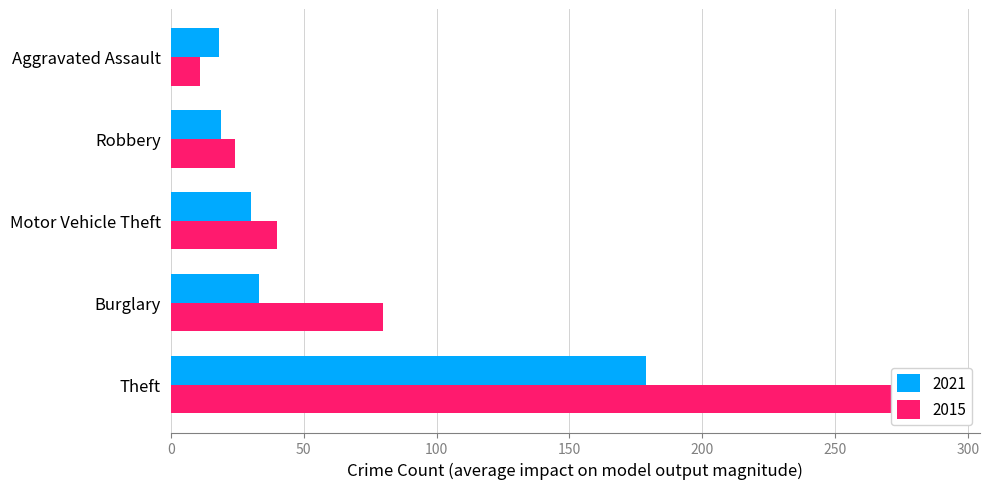

Are the bars horizontal?

Yes